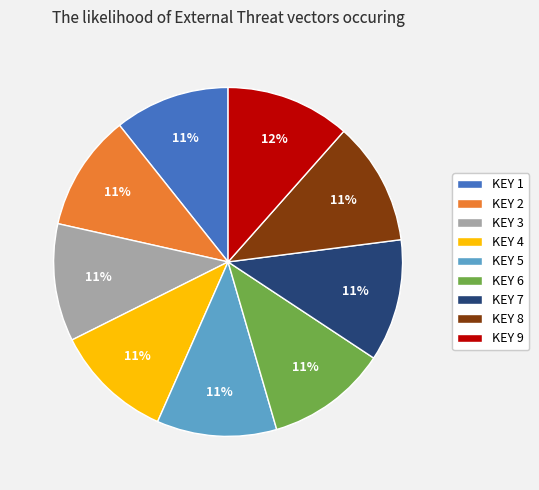

Combined, do KEY 7 and KEY 1 account for over 50%?

No